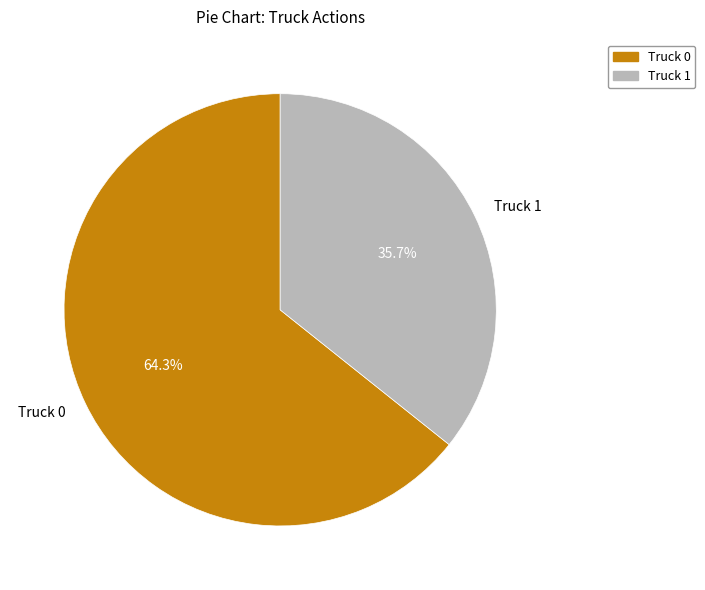

Which has a higher value, Truck 1 or Truck 0?

Truck 0